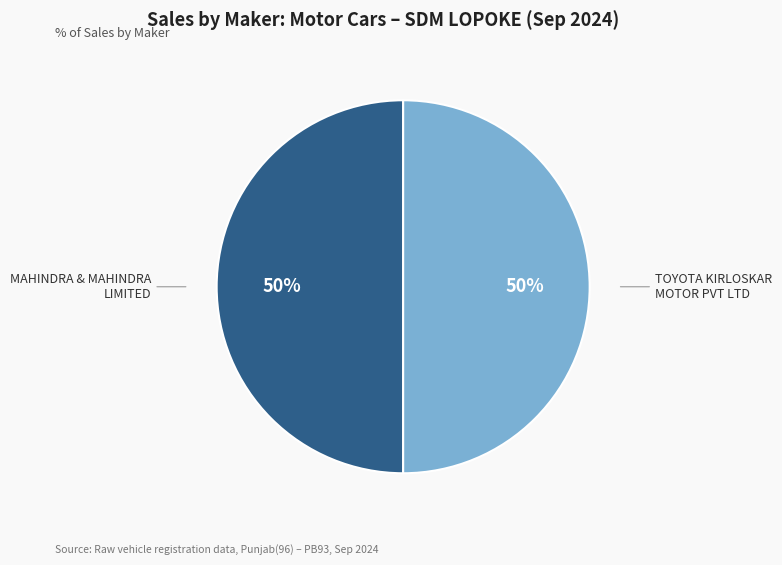

True or false: TOYOTA KIRLOSKAR MOTOR PVT LTD accounts for 50% of the total.

True